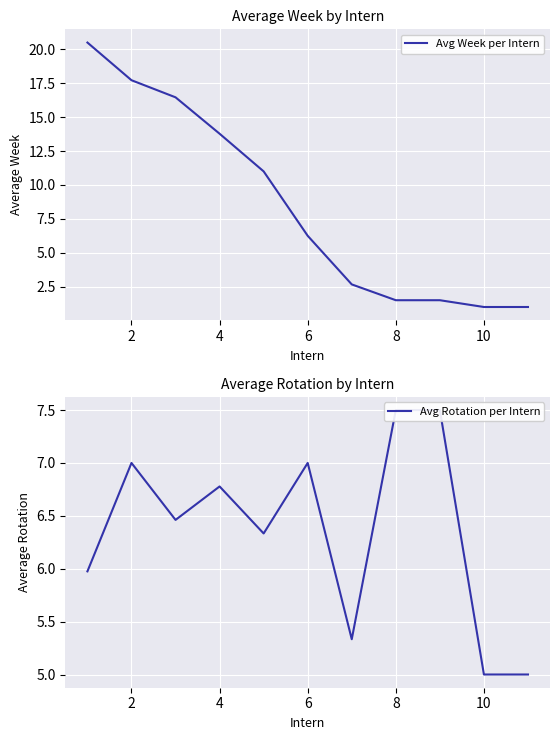

Reading left to right, what are all the values shown in this chart?

Avg Week per Intern: 20.5	17.7	16.5	13.8	11.0	6.2	2.7	1.5	1.5	1.0	1.0
Avg Rotation per Intern: 6.0	7.0	6.5	6.8	6.3	7.0	5.3	7.5	7.5	5.0	5.0